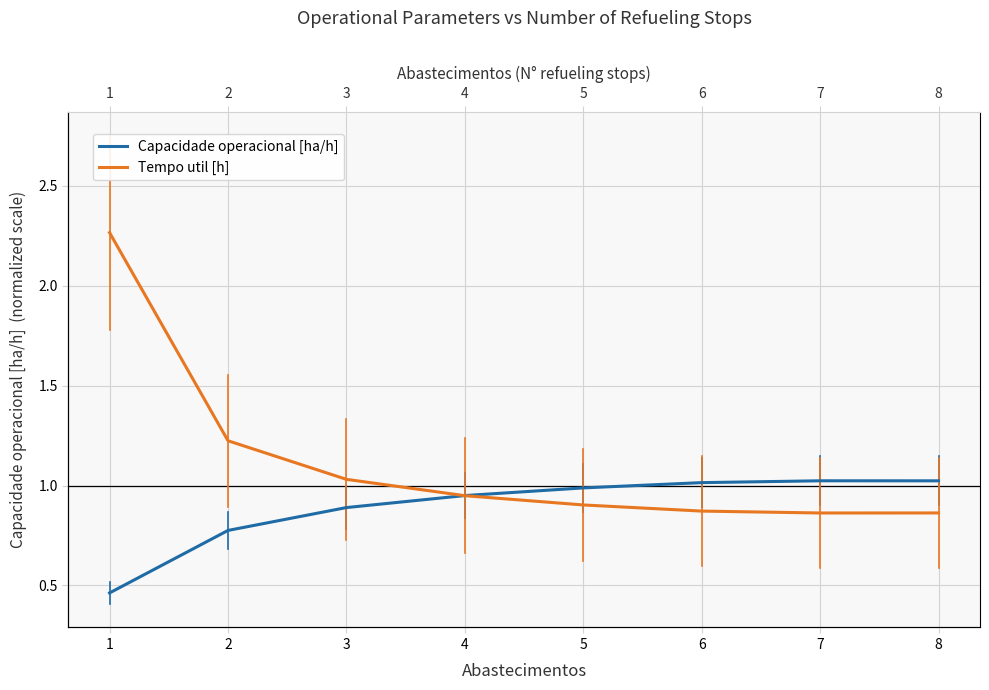

What value does the Tempo util [h] series have at 8?

0.9